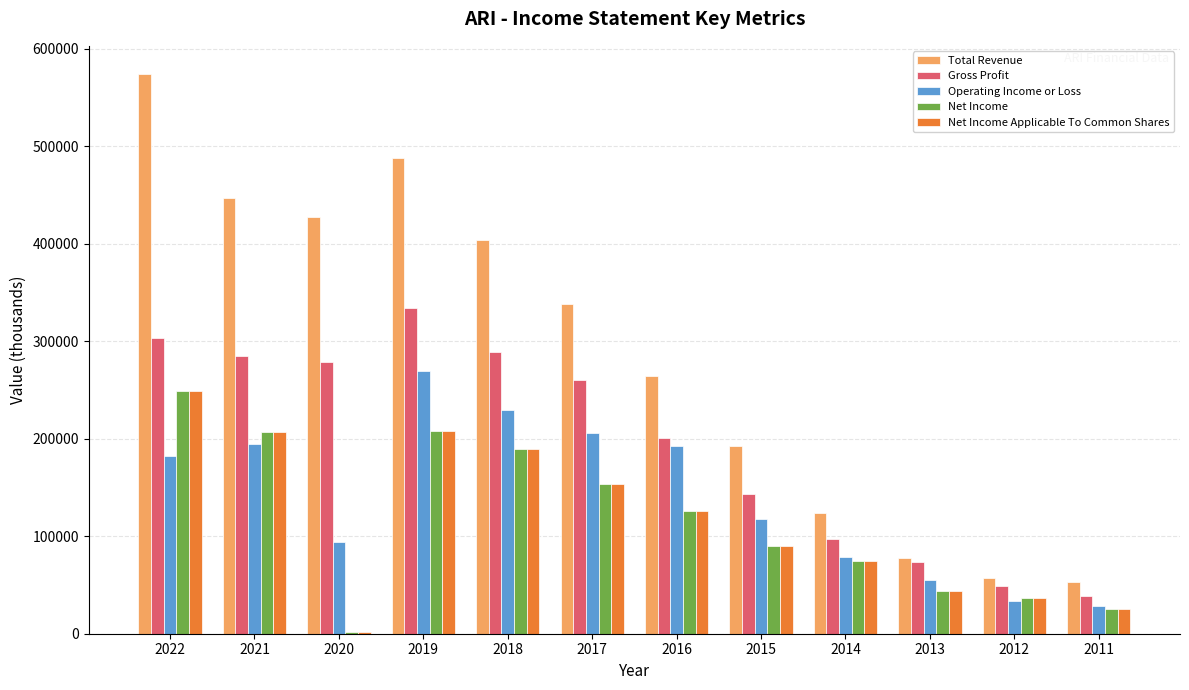

At which category is the sum across all series the highest?

2022